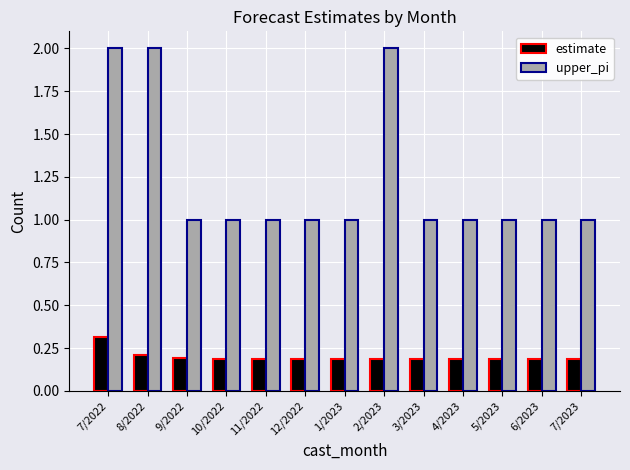

What is the spread (max minus min) of values at 5/2023?

0.8